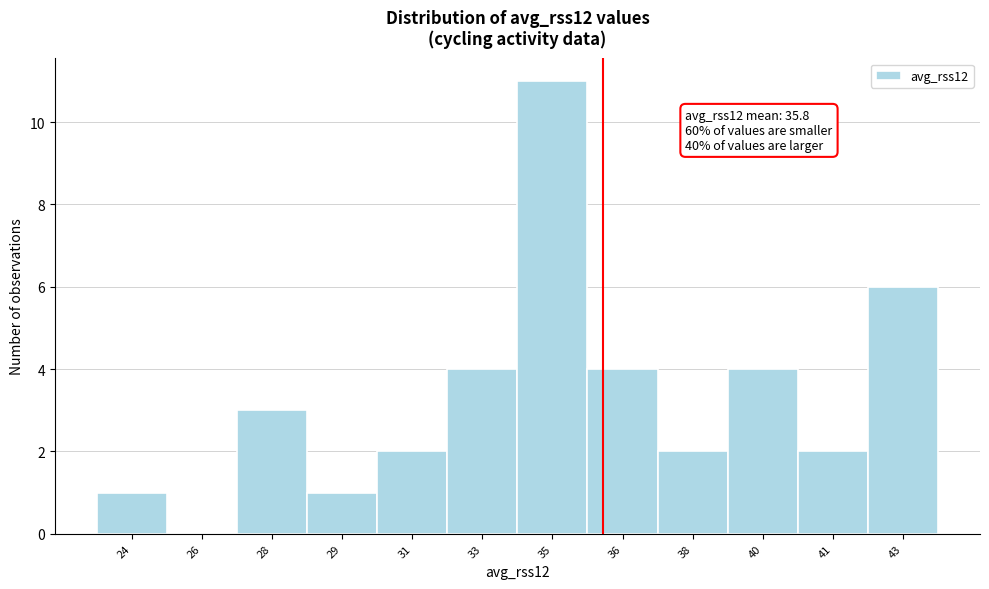

Reading left to right, extract all data points from this chart.

24=1	26=0	28=3	29=1	31=2	33=4	35=11	36=4	38=2	40=4	41=2	43=6